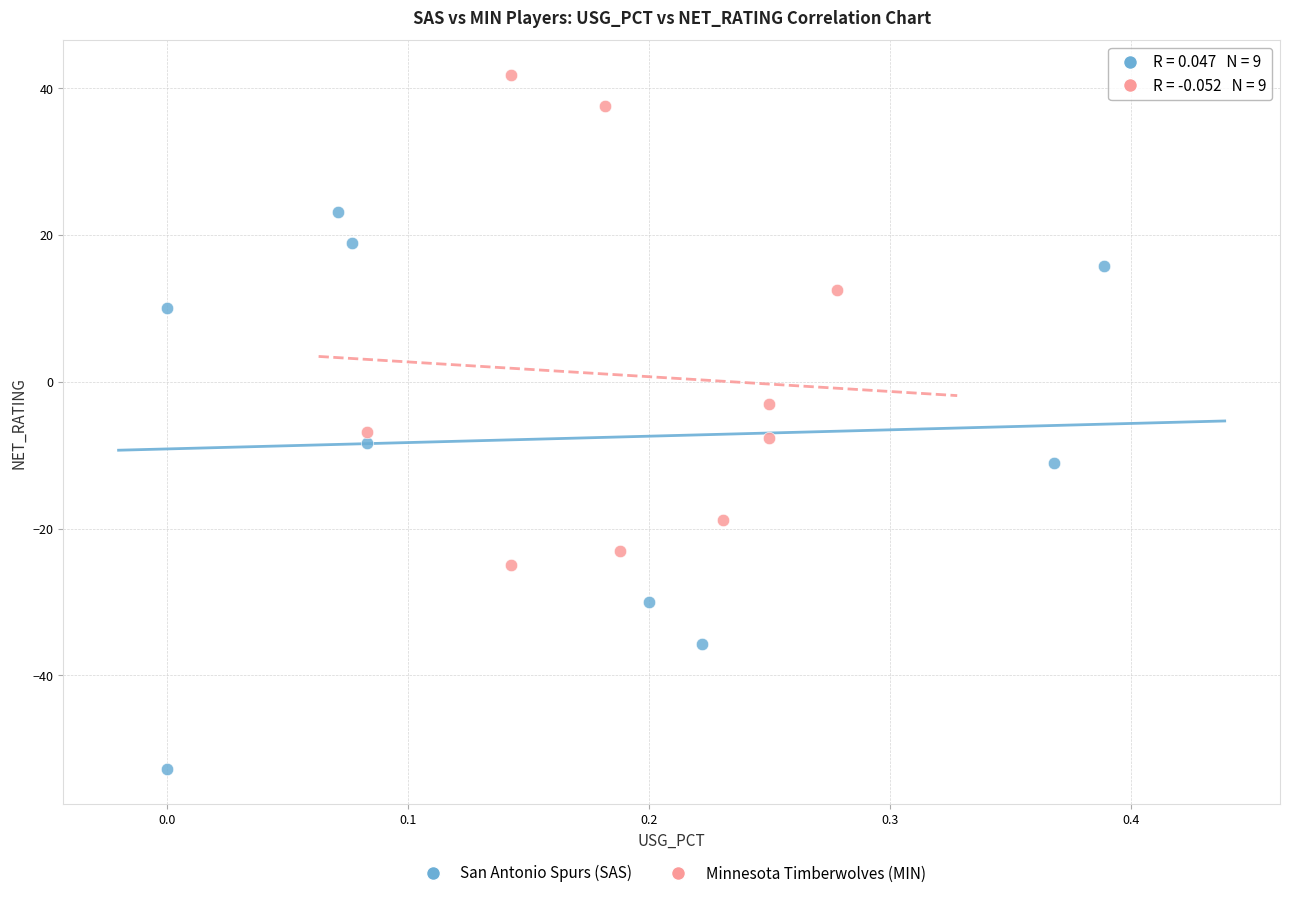

Which series has the widest spread of Y values?

San Antonio Spurs (SAS)